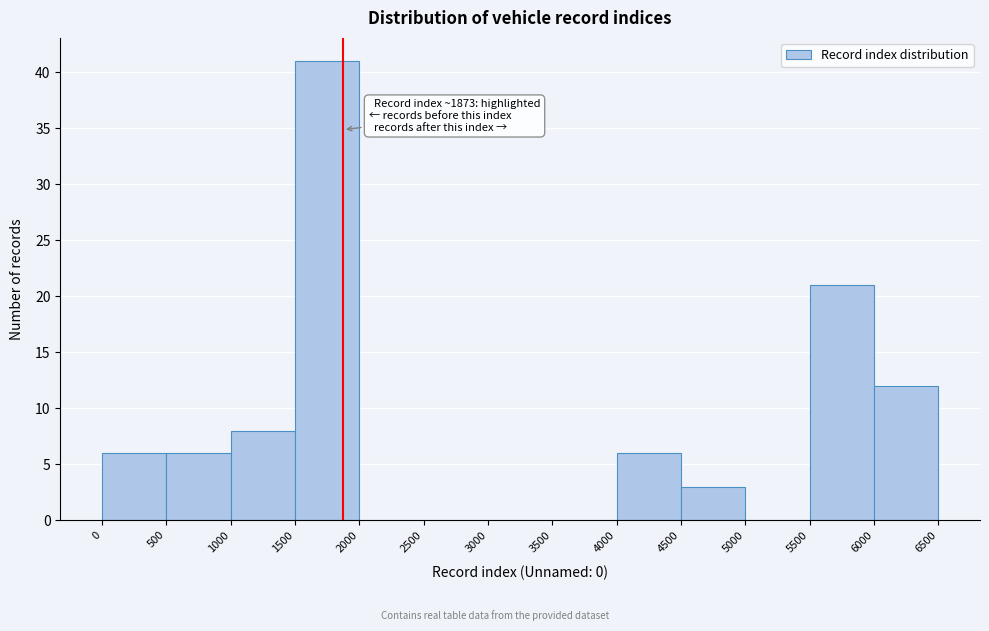

Over which range of the x-axis is the bar tallest?

1500 to 2000